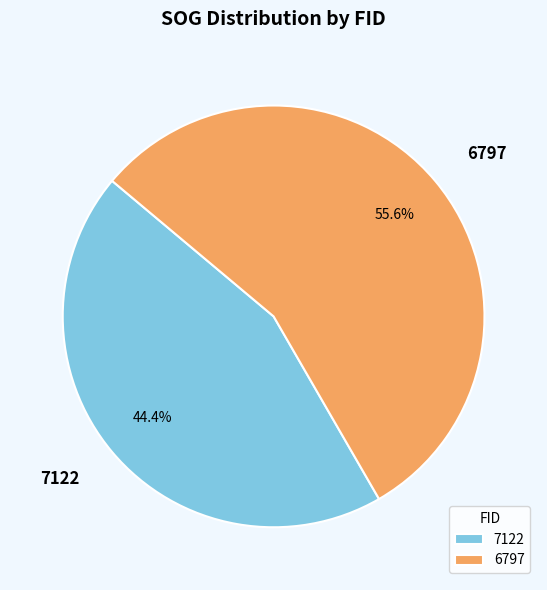

What is the smallest slice in the pie chart?

7122